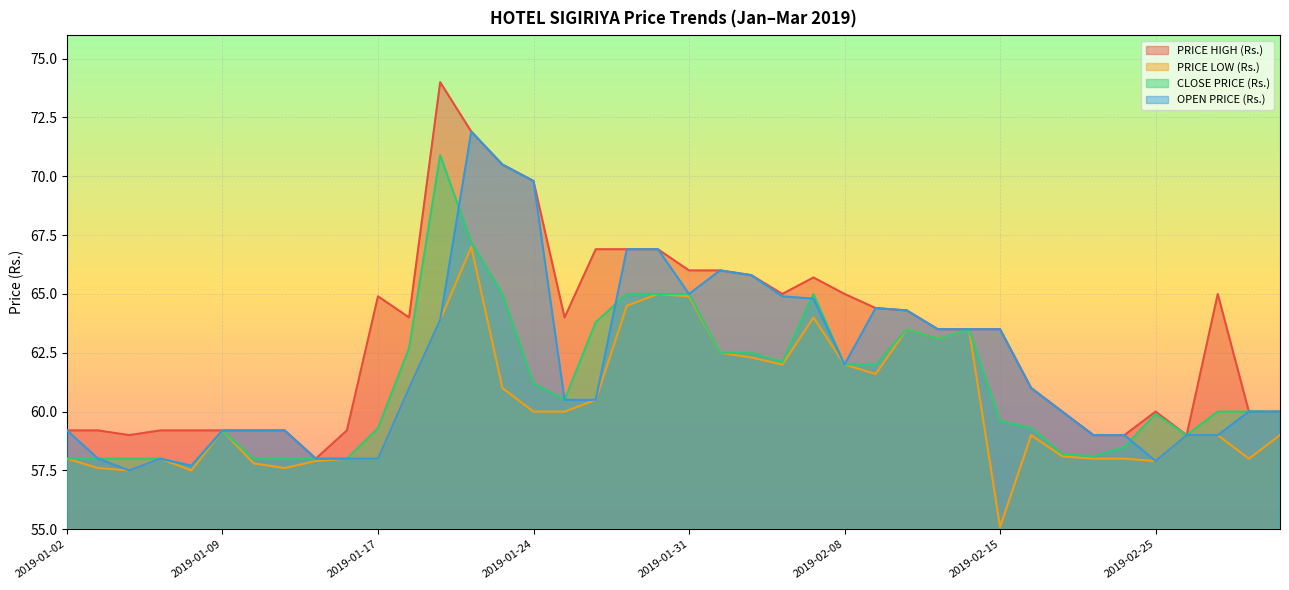

What are all the series names shown in the legend?

PRICE HIGH (Rs.), PRICE LOW (Rs.), CLOSE PRICE (Rs.), OPEN PRICE (Rs.)